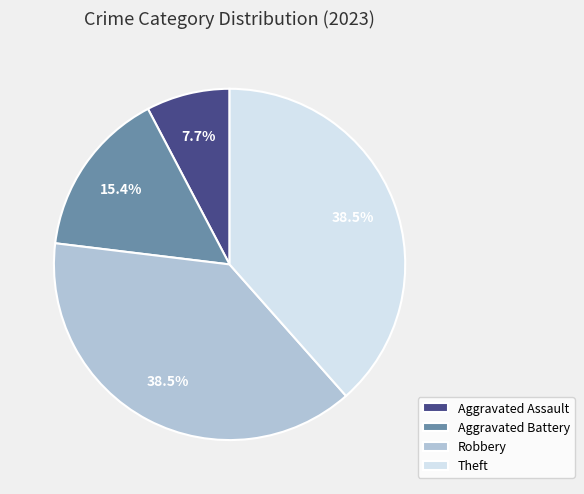

What percentage is NOT represented by Theft?

61.5%